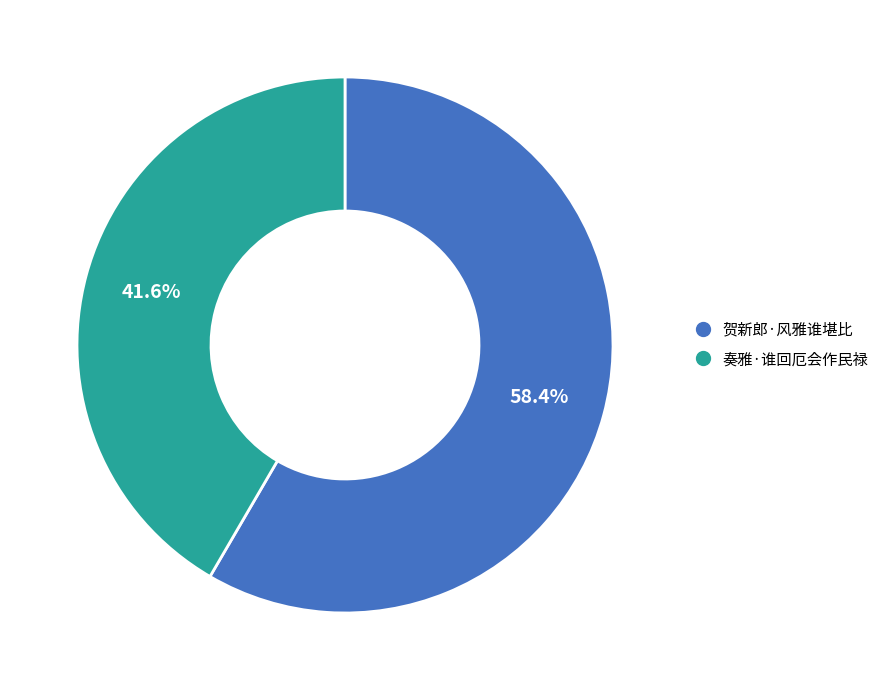

Rank the categories by value from lowest to highest.

奏雅·谁回厄会作民禄, 贺新郎·风雅谁堪比